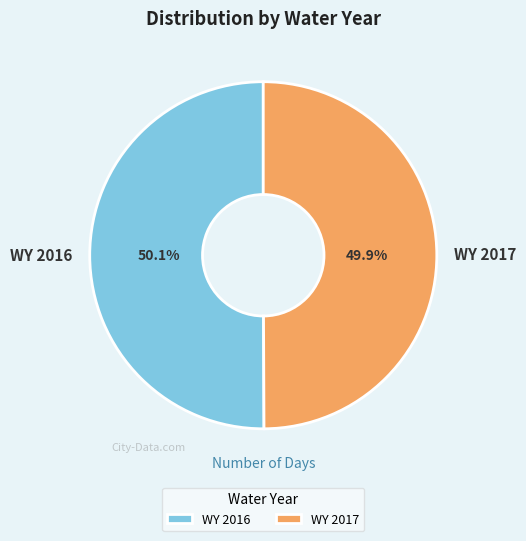

What percentage do WY 2016 and WY 2017 together represent?

100.0%